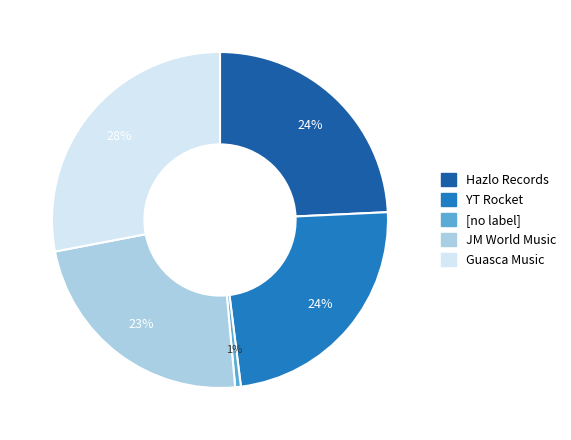

To the nearest percent, what is the difference between the largest and smallest slice percentages?

27%